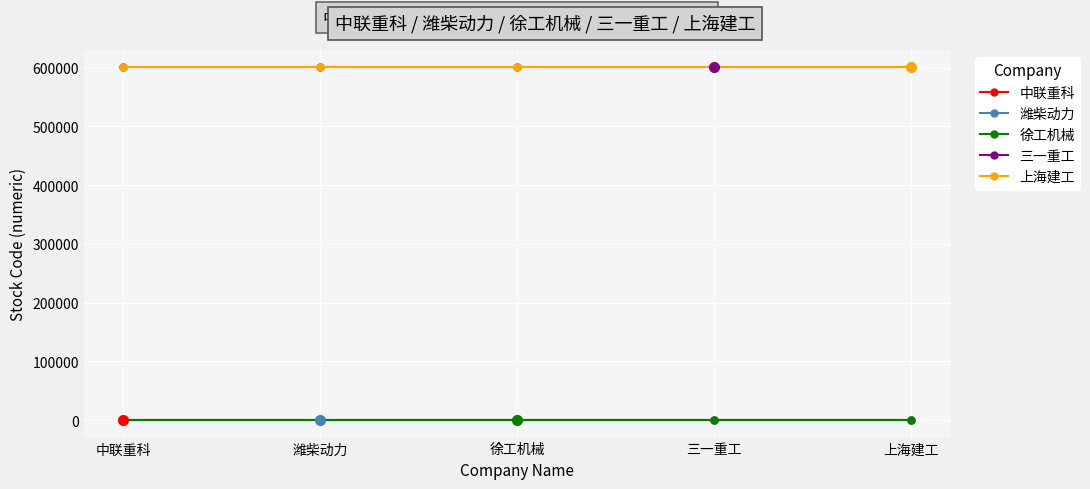

What is the sum of the 徐工机械 values at 徐工机械 and 中联重科?

850